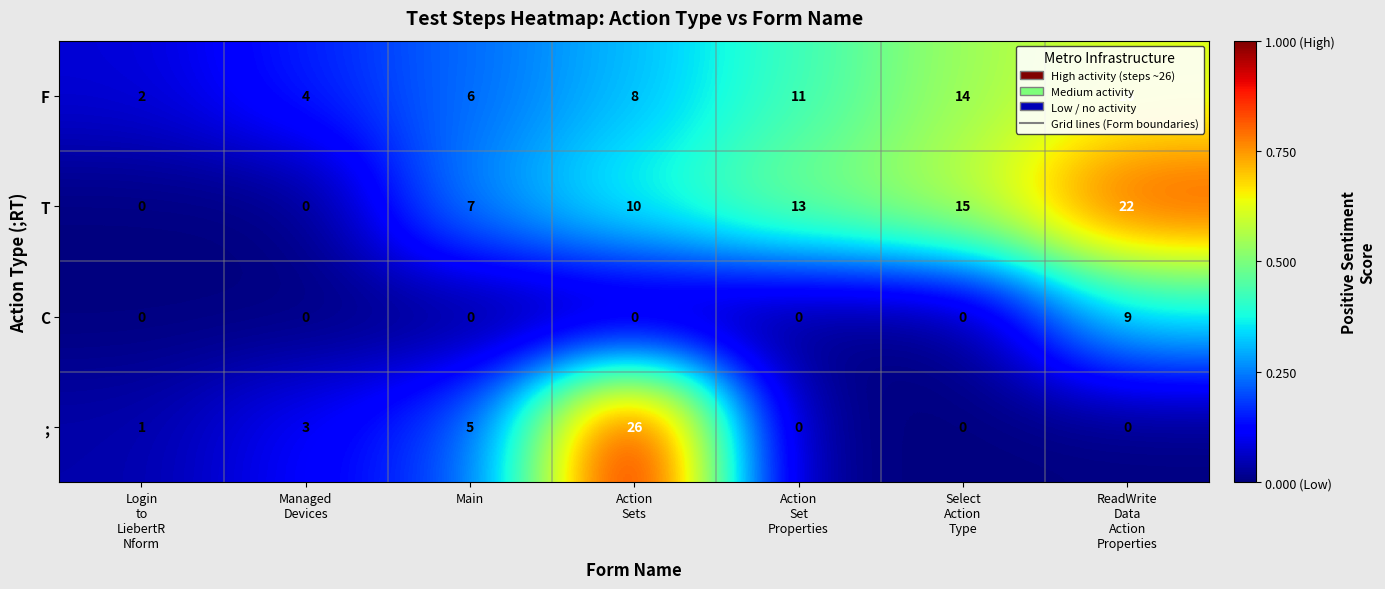

What is the difference between the second highest and second lowest values in the ; series?

5